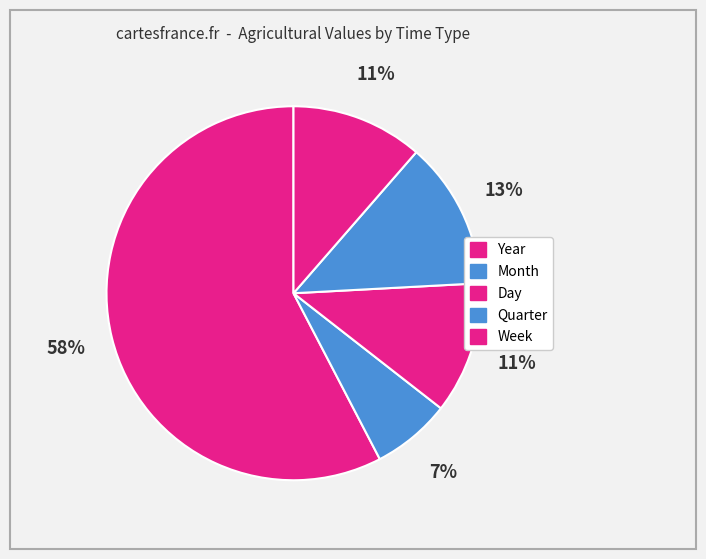

To the nearest percent, what is the difference between the largest and smallest slice percentages?

51%